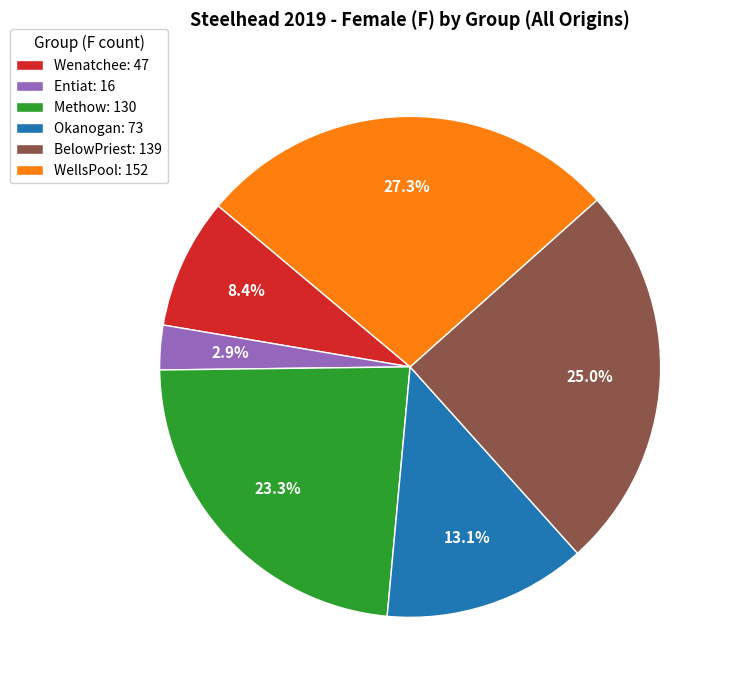

Is Okanogan the majority of the pie?

No